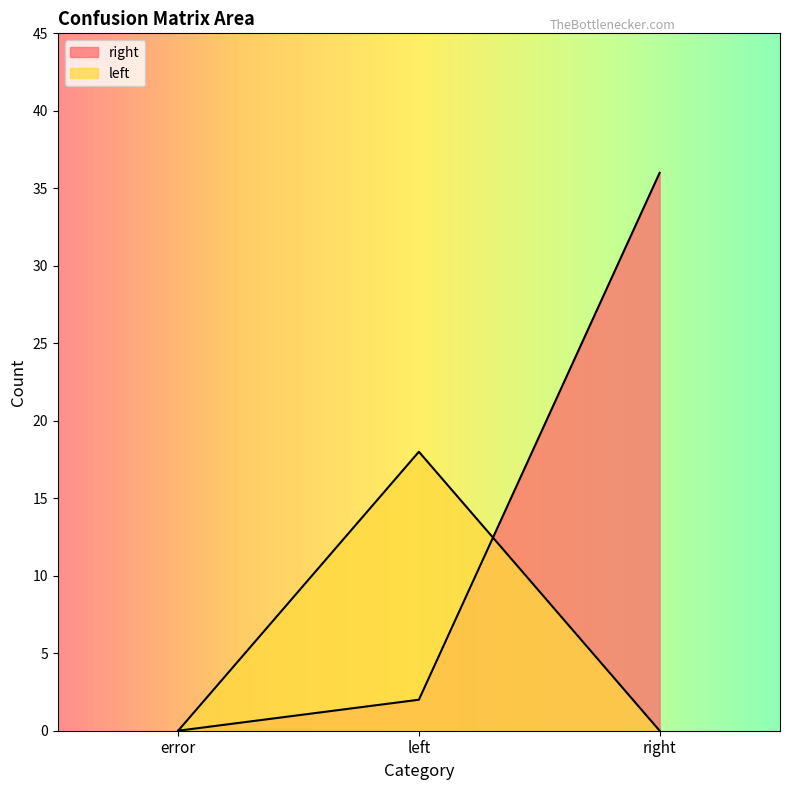

At which label is right closest to 18?

left